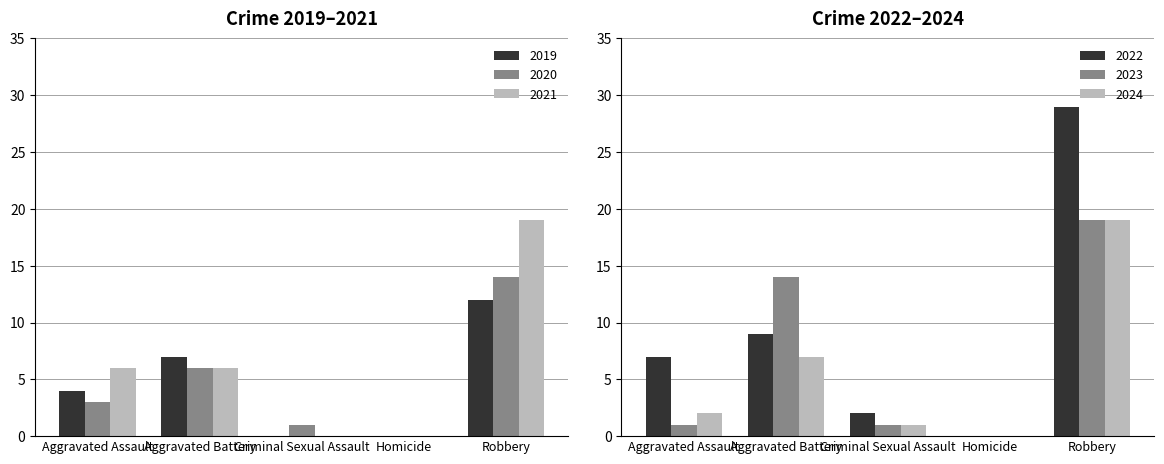

At how many categories does at least one series exceed 22?

1